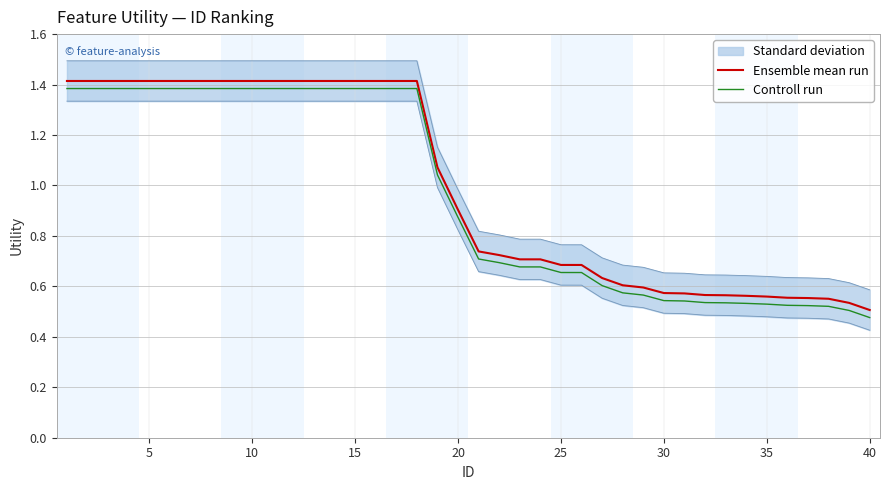

True or false: Controll run has more than 1 interior local peaks.

False